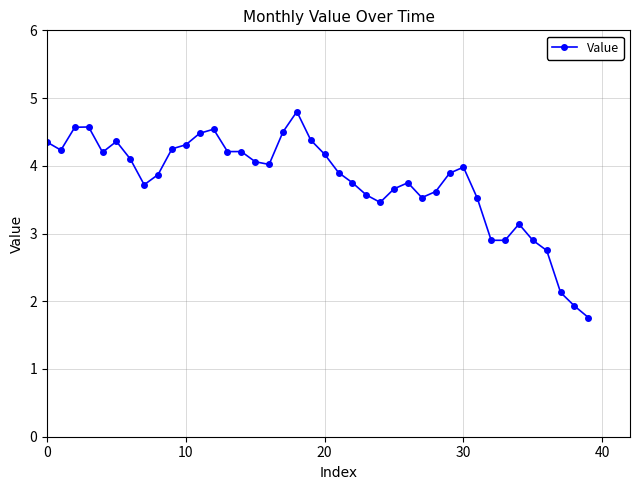

What is the greatest value displayed?

4.8